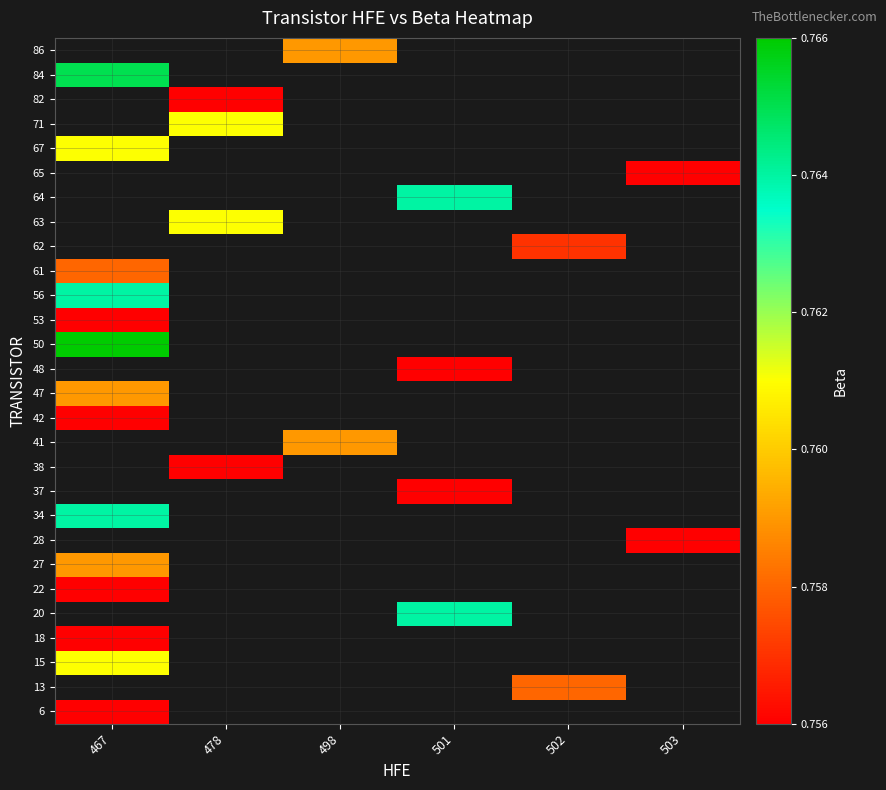

What is the lowest value of the row_18 series?

0.8